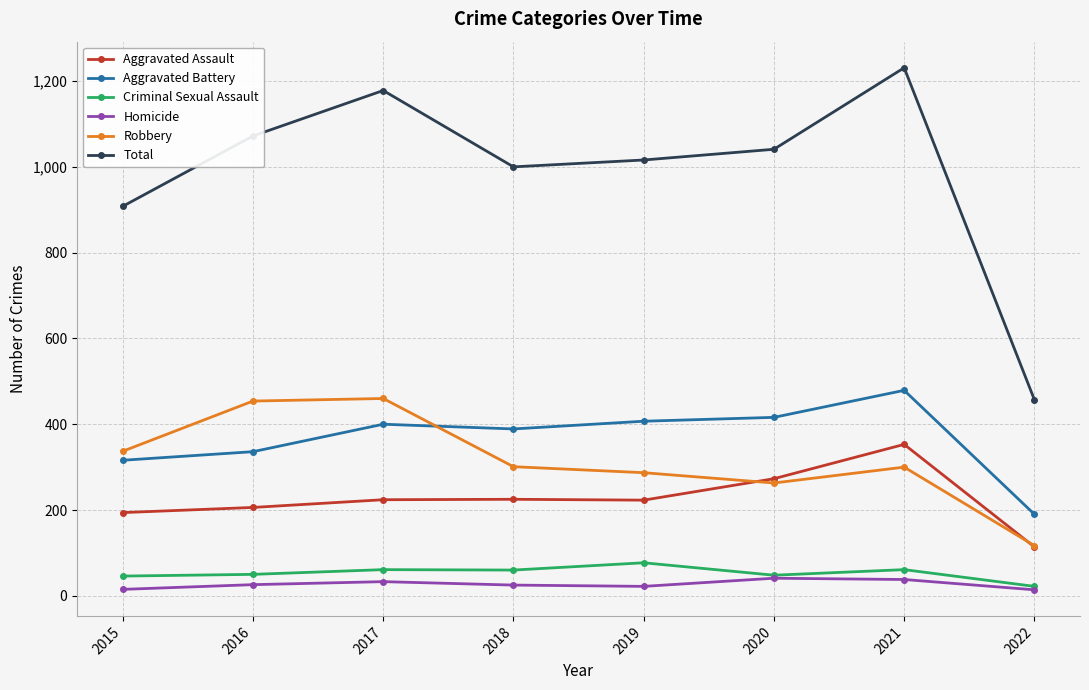

Which series has the largest range (max minus min)?

Total